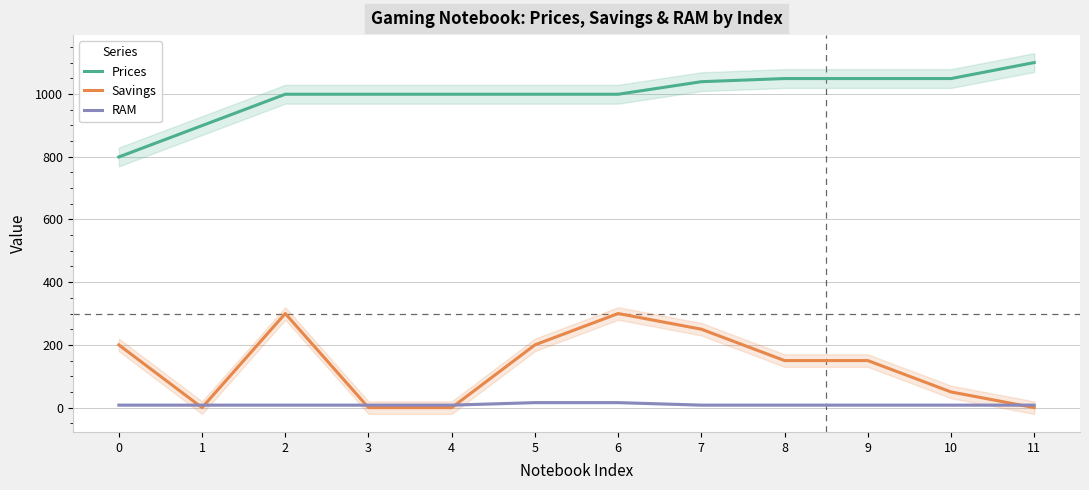

Which series ends up on top after the final intersection of Savings and RAM?

RAM